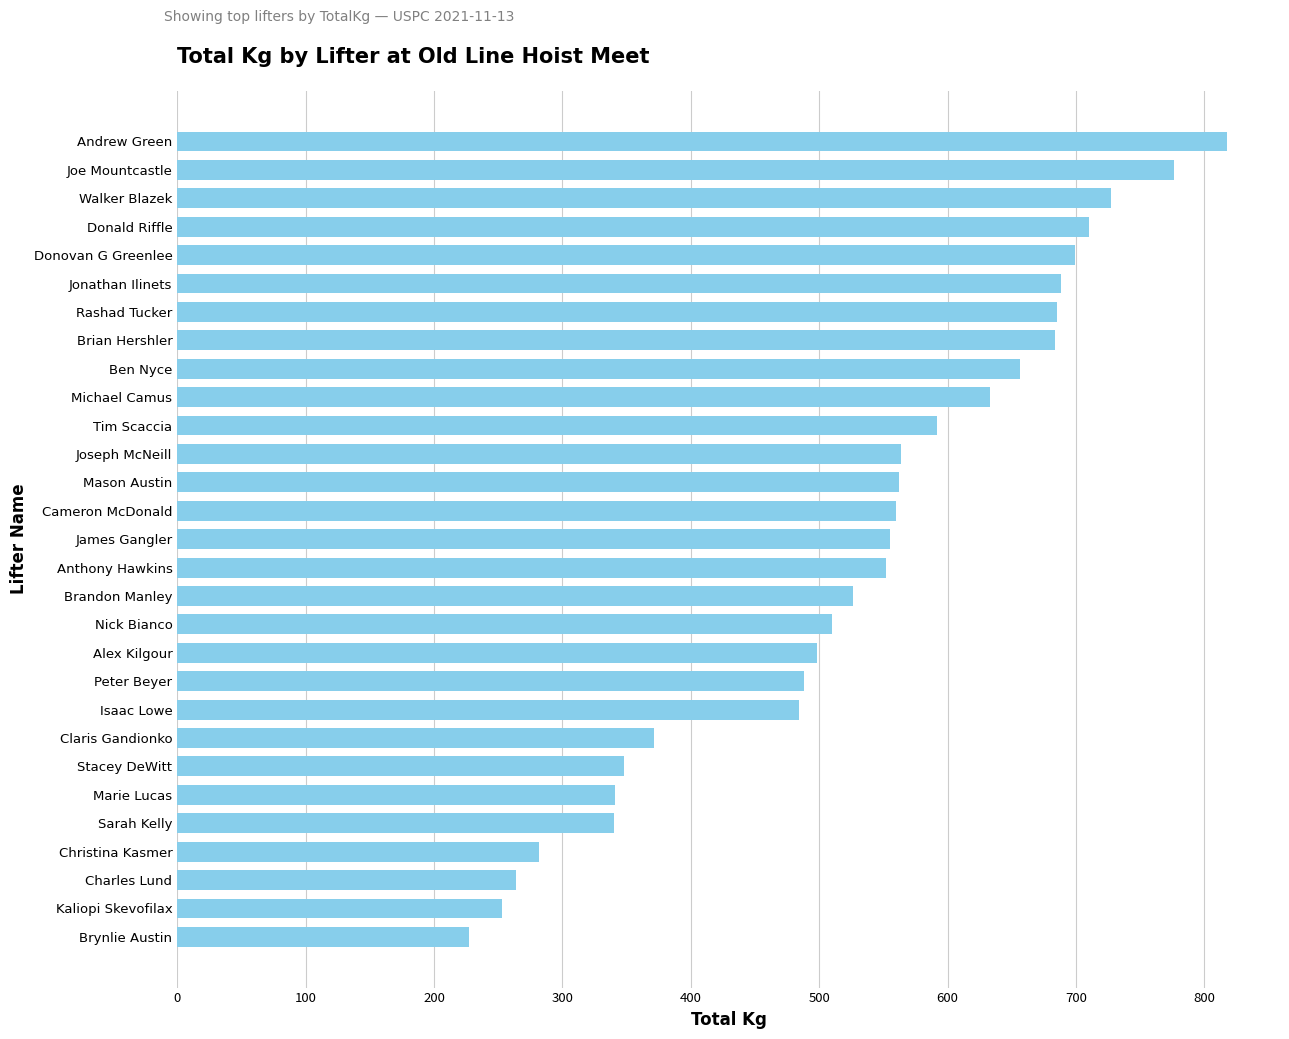

What is the difference between the second highest and second lowest values?

523